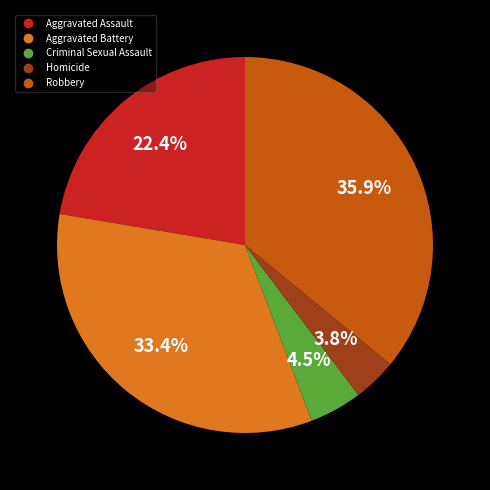

Combined, do Aggravated Battery and Robbery account for over 50%?

Yes